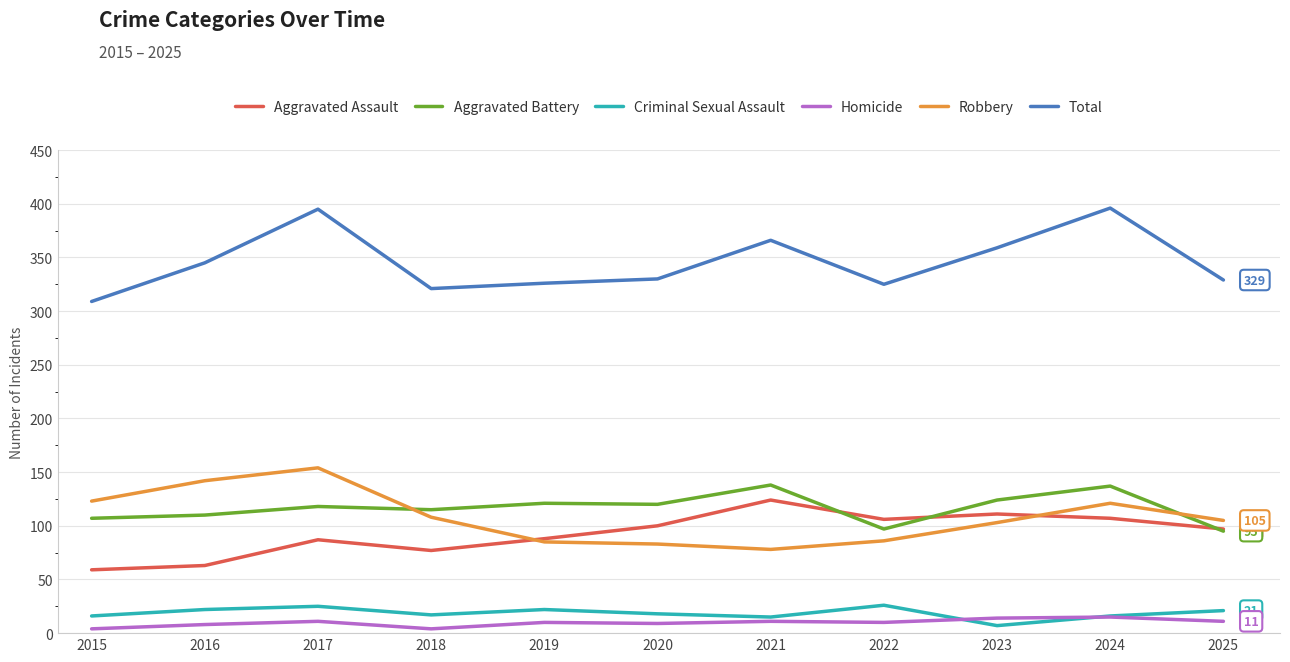

Where does the Total series first go above 330?

2016